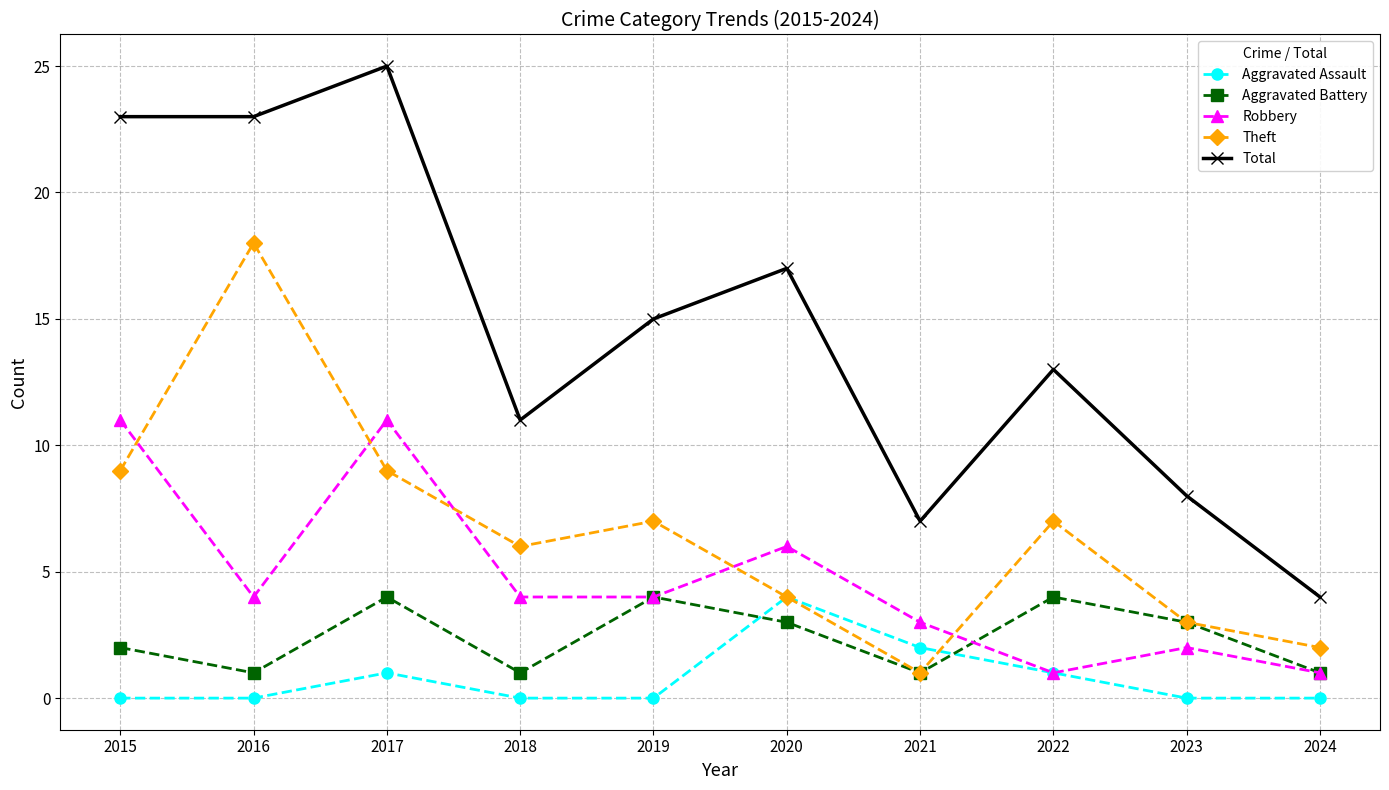

At which category does Robbery reach its first local peak?

2017